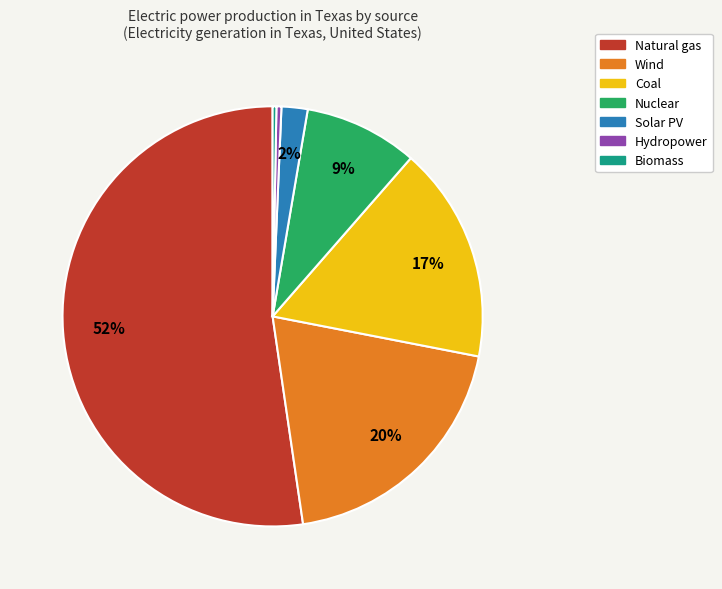

To the nearest percent, what is the combined percentage of Solar PV and Wind?

22%